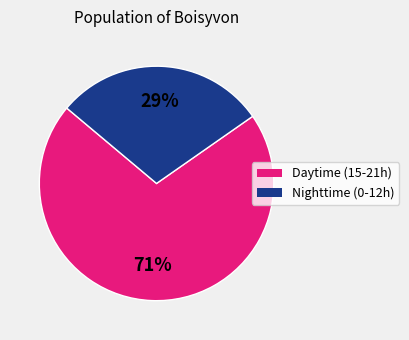

Is there a majority slice in this chart?

Yes